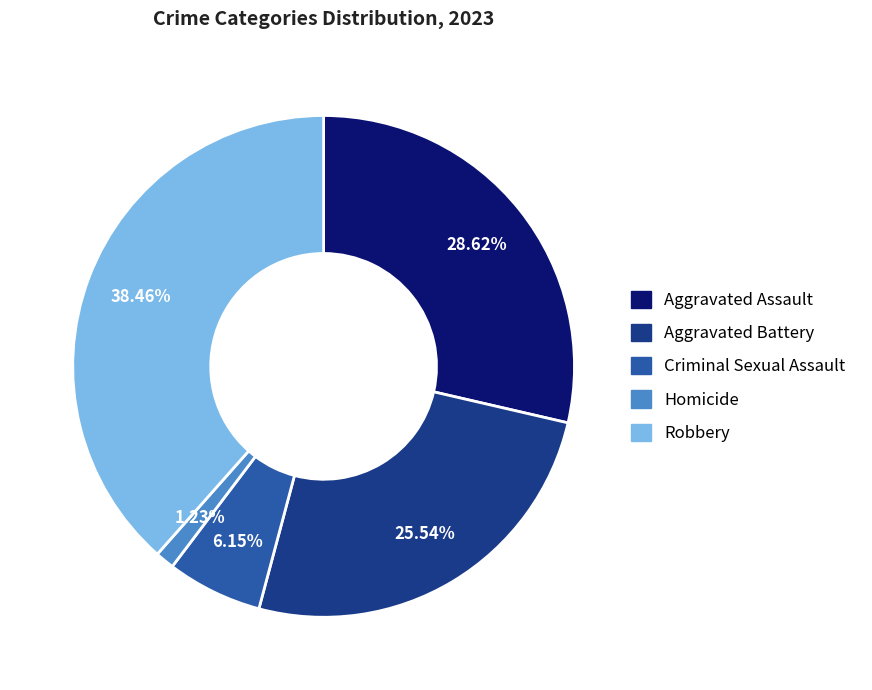

To the nearest percent, what is the difference between the Robbery and Homicide slice percentages?

37%